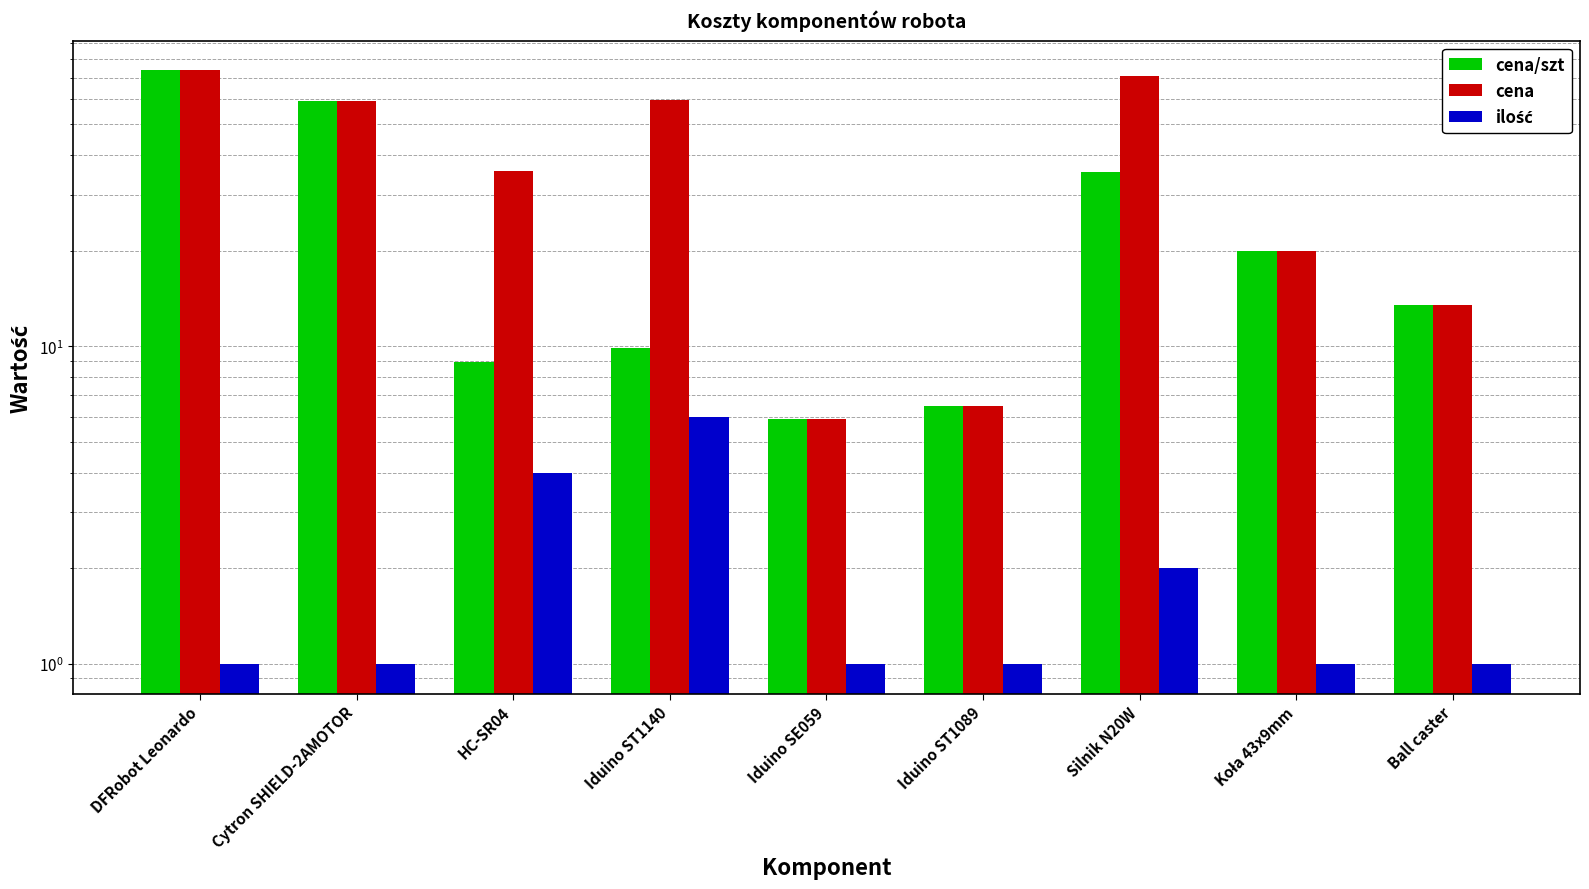

Count the number of data series in this chart.

3